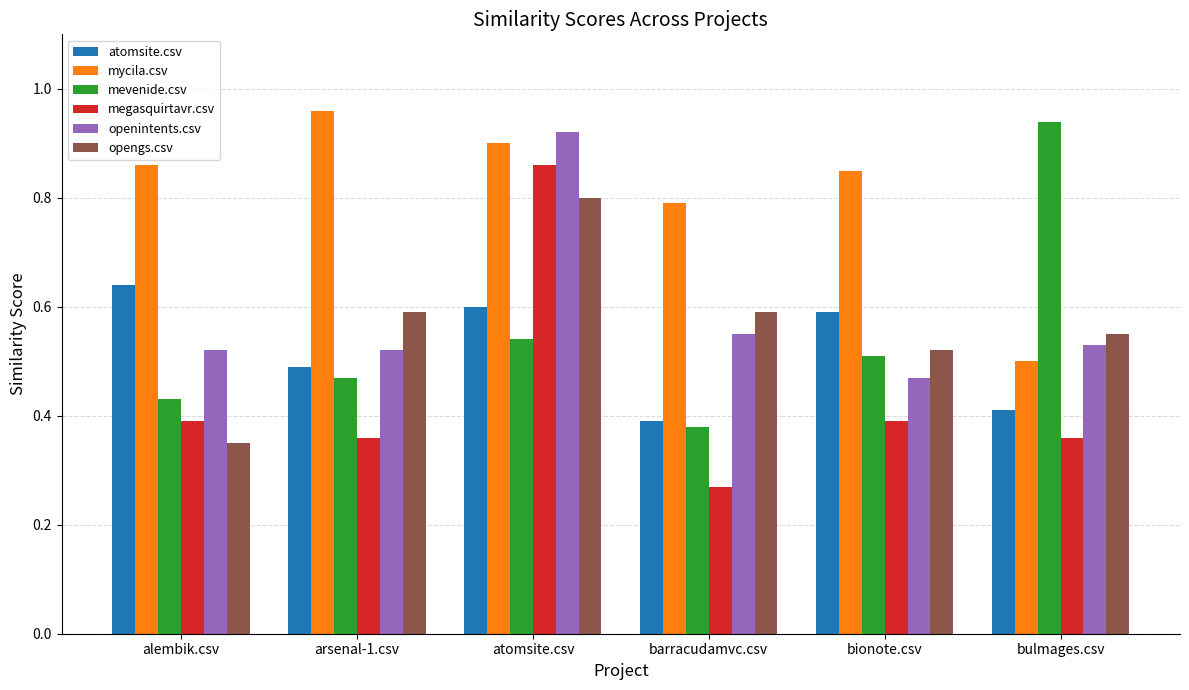

Is it true that atomsite.csv equals 0.4 at barracudamvc.csv?

True